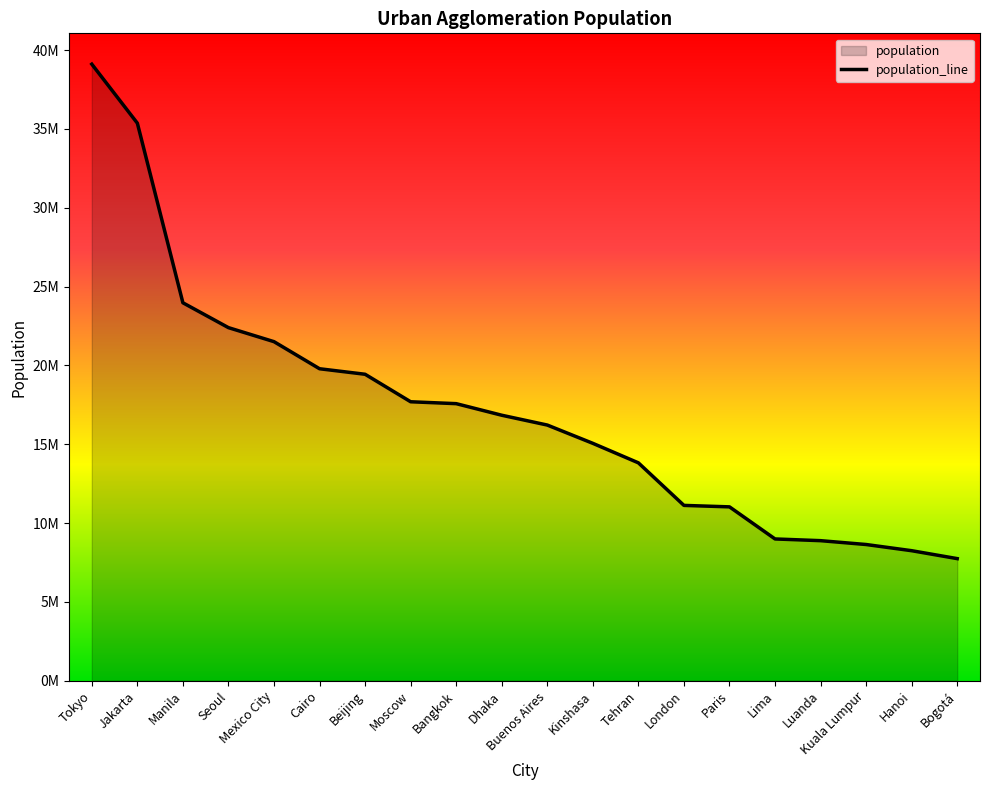

How many lines are shown in the chart?

1